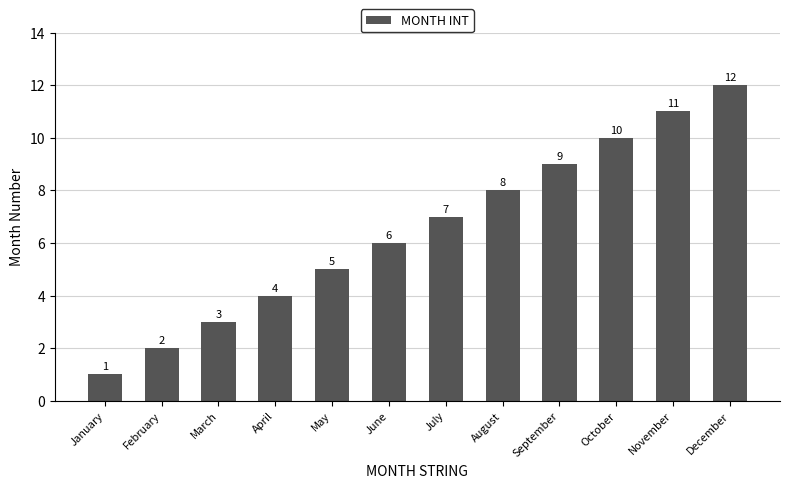

What is the difference between the maximum and minimum values?

11